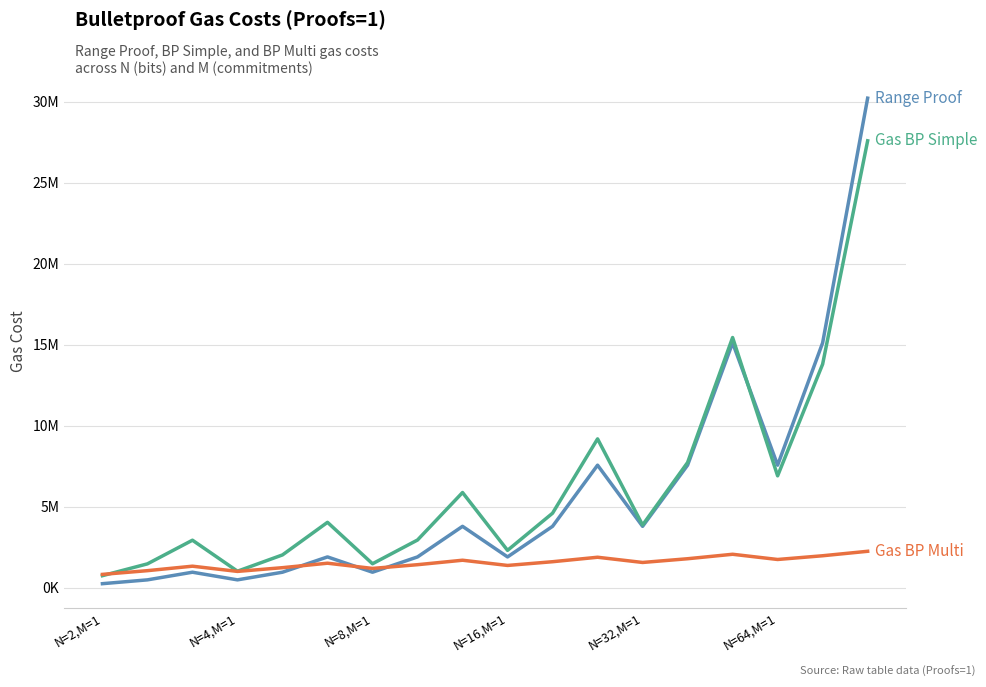

Reading left to right, transcribe all the data shown in this chart.

Range Proof: 236000	472000	944000	472000	944000	1888000	944000	1888000	3776000	1888000	3776000	7552000	3776000	7552000	15104000	7552000	15104000	30208000
Gas BP Simple: 730000	1460000	2920000	1006000	2012000	4024000	1466000	2932000	5864000	2294000	4588000	9176000	3858000	7716000	15432000	6894000	13788000	27576000
Gas BP Multi: 810000	1040000	1316000	994000	1224000	1500000	1178000	1408000	1684000	1362000	1592000	1868000	1546000	1776000	2052000	1730000	1960000	2236000